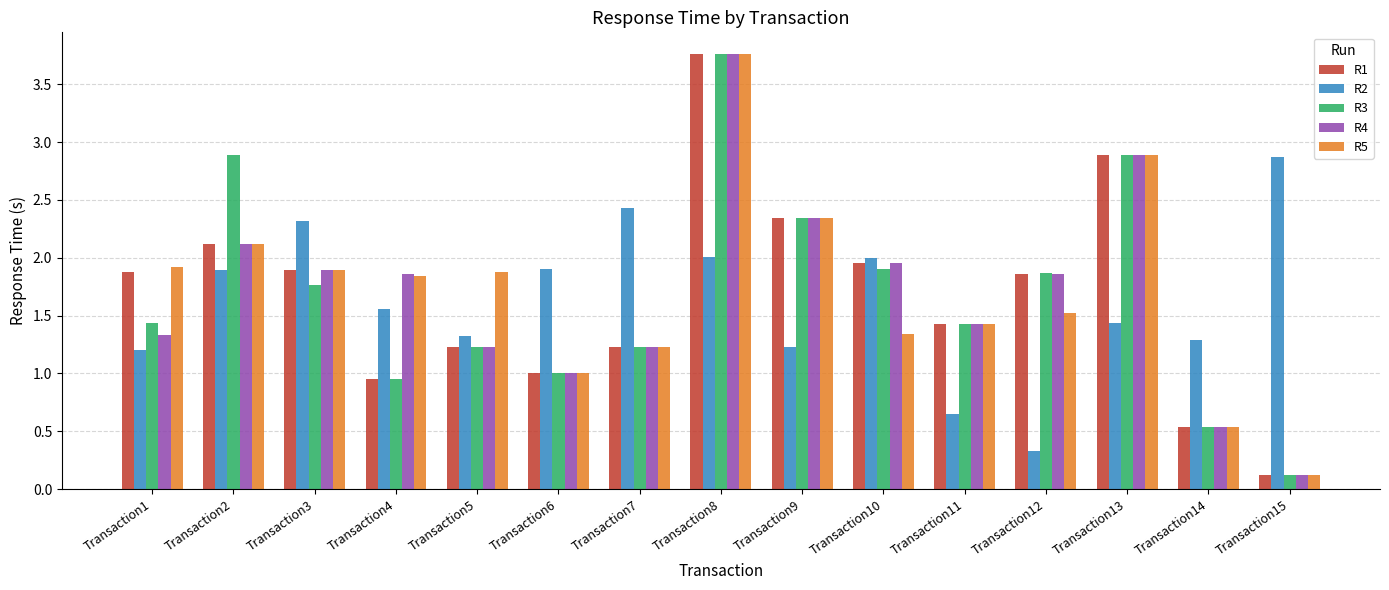

Which label corresponds to the largest value in the chart?

Transaction8